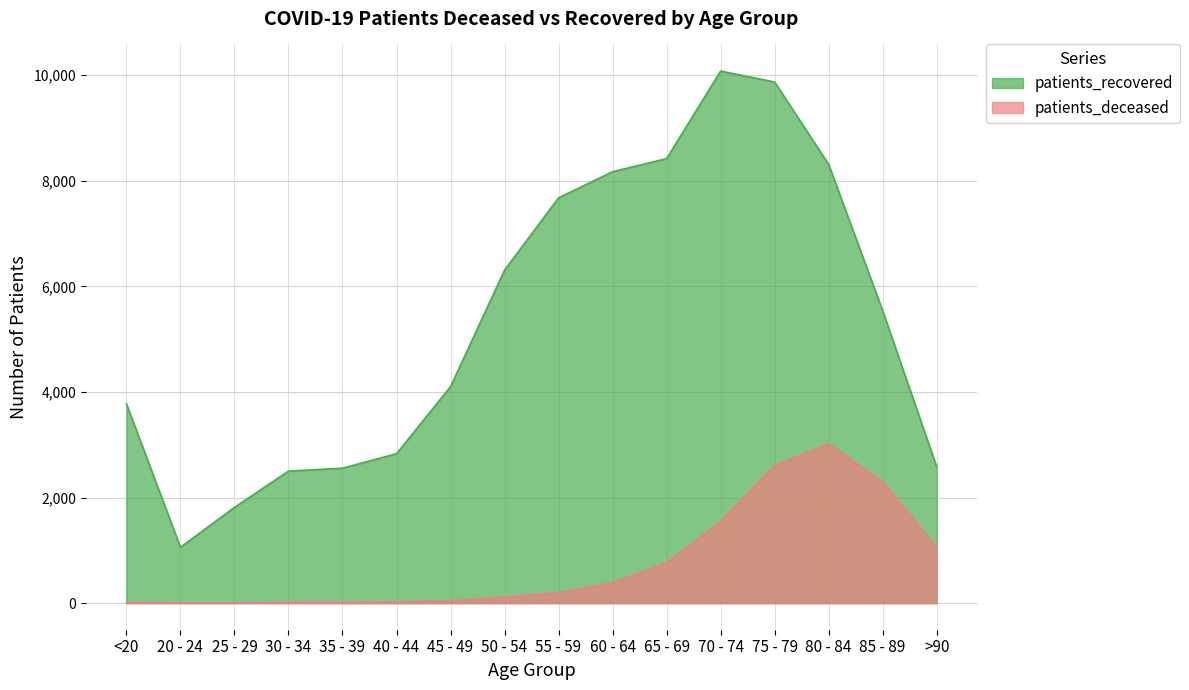

What is the lowest value of the patients_recovered series?

1058